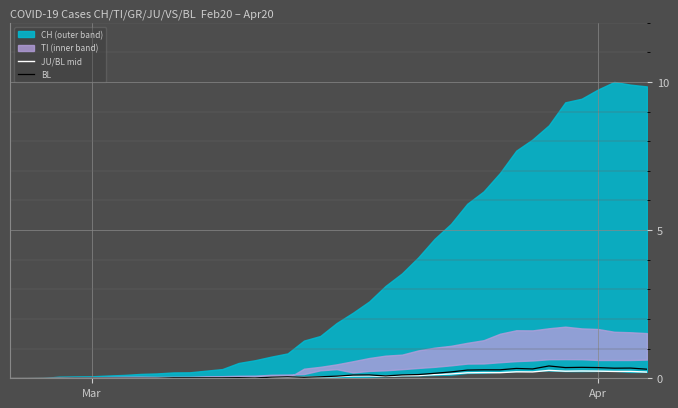

The value of JU/BL mid at Mar is 0.0. True or false?

True